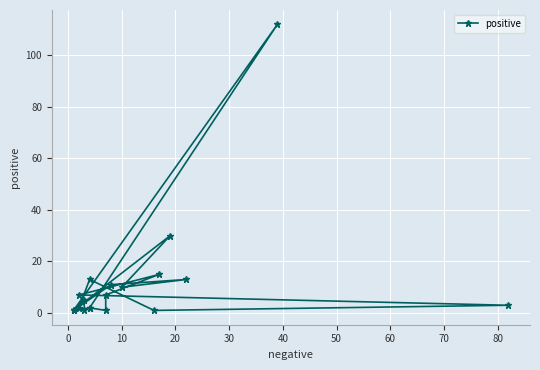

What position from the right is 10?

18